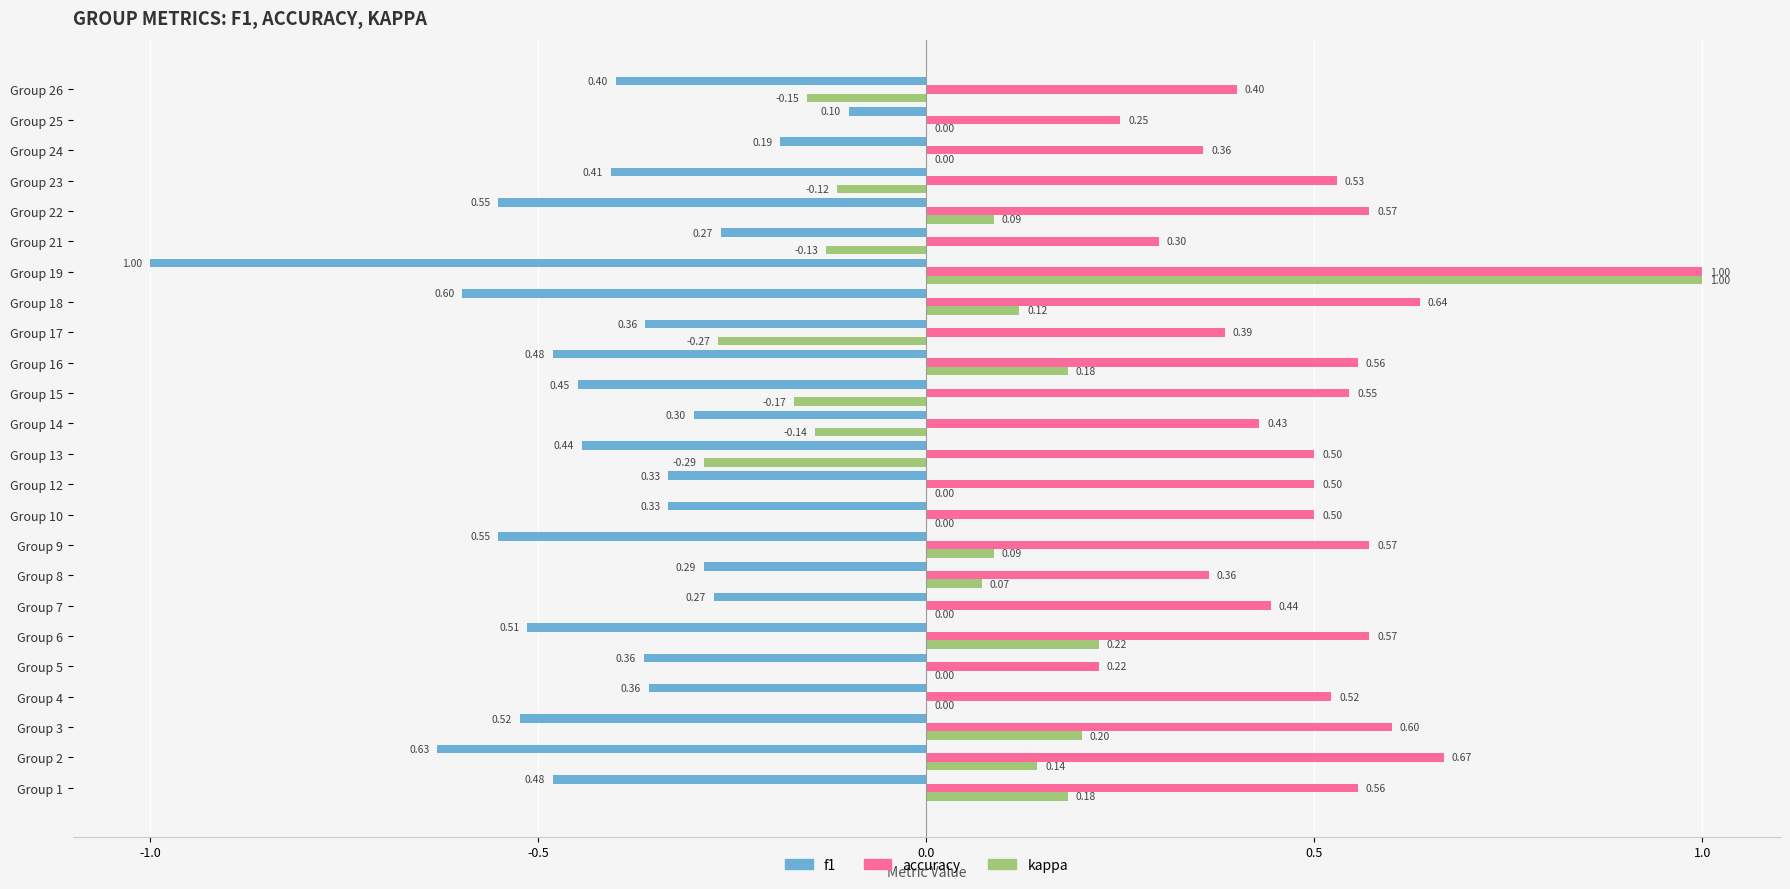

What is the difference between the maximum and minimum values in the accuracy series?

0.8